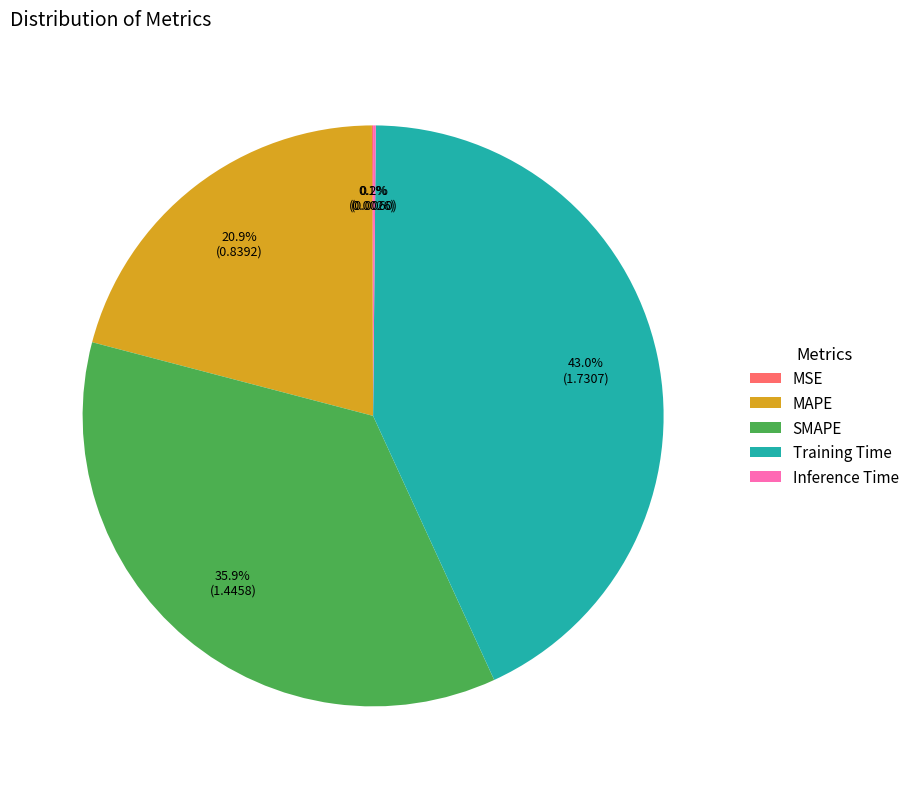

Is the sum of Training Time and MAPE greater than half?

Yes